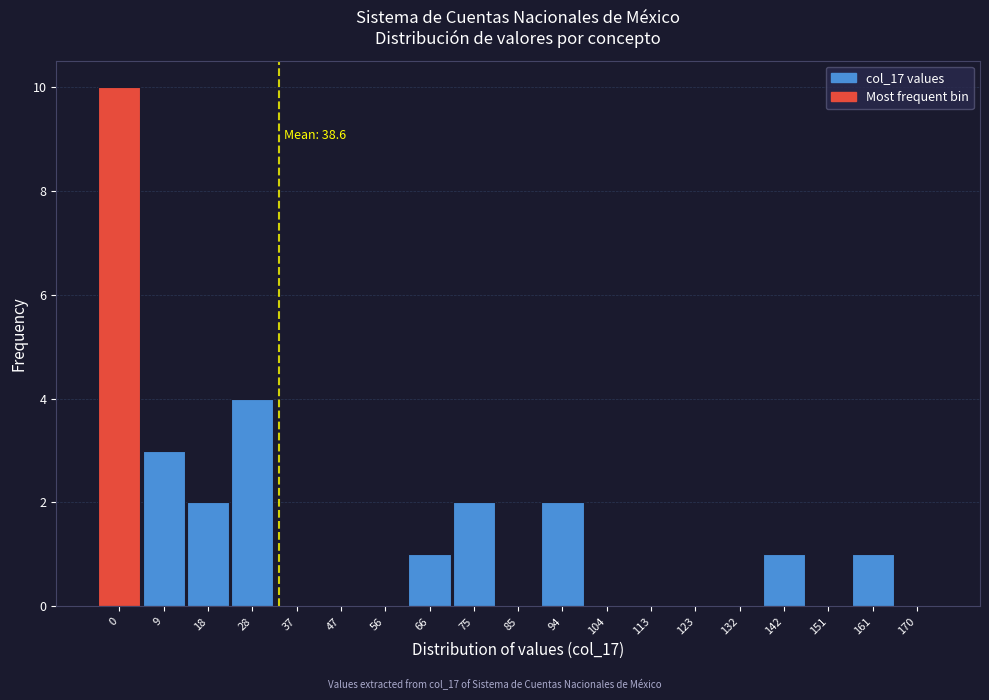

Reading left to right, what are all the values shown in this chart?

0=10	9=3	18=2	28=4	37=0	47=0	56=0	66=1	75=2	85=0	94=2	104=0	113=0	123=0	132=0	142=1	151=0	161=1	170=0